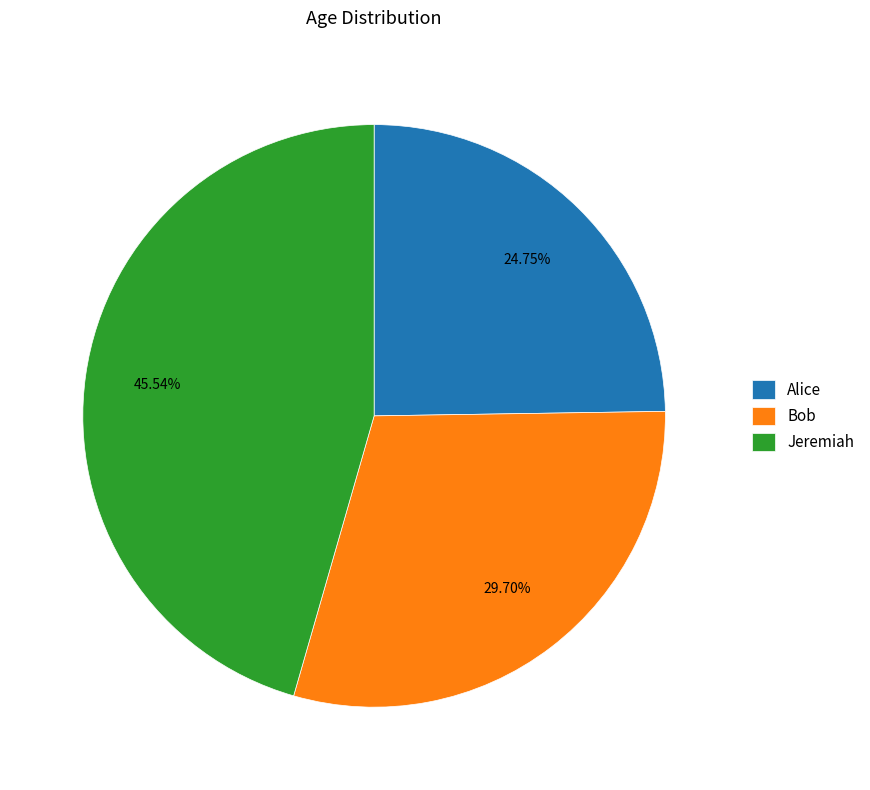

Does Jeremiah represent more than half of the total?

No